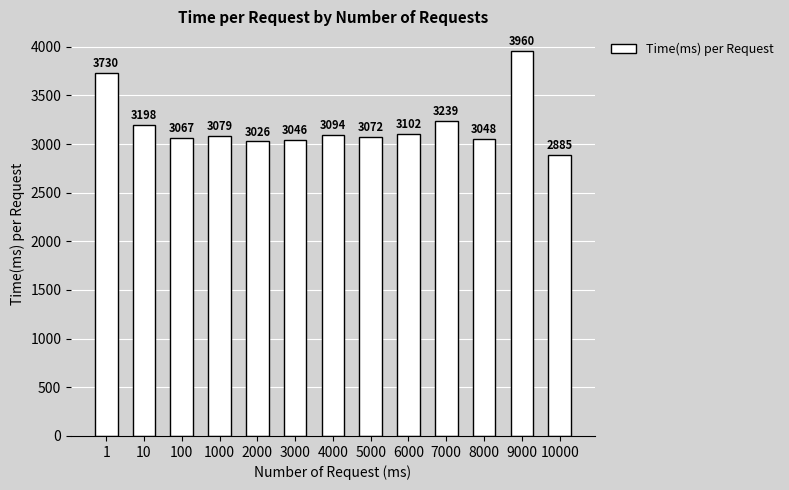

What is the change in value from 9000 to 10000?

-1075